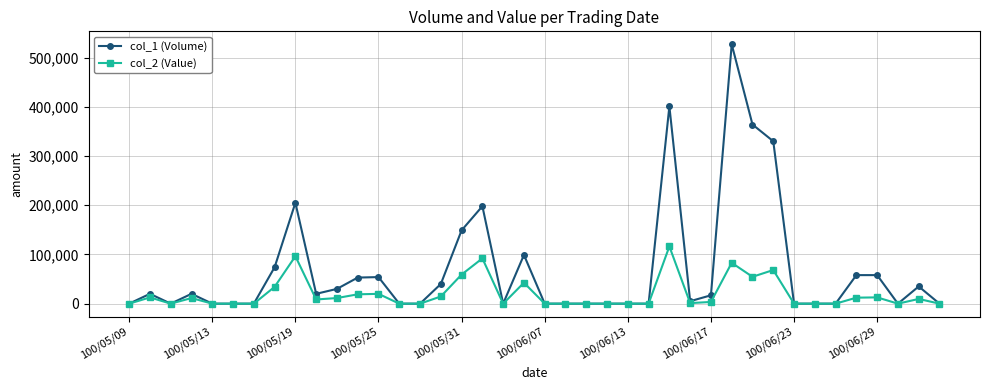

List the series in order of their peak value, lowest first.

col_2 (Value), col_1 (Volume)